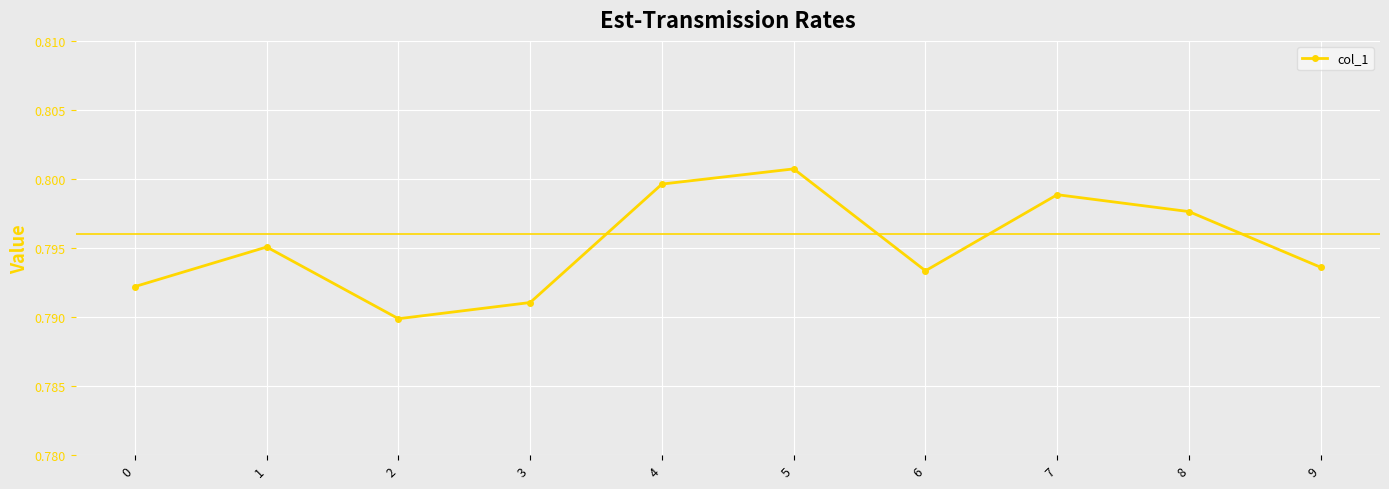

How many points are higher than both their immediate neighbors (excluding endpoints)?

3